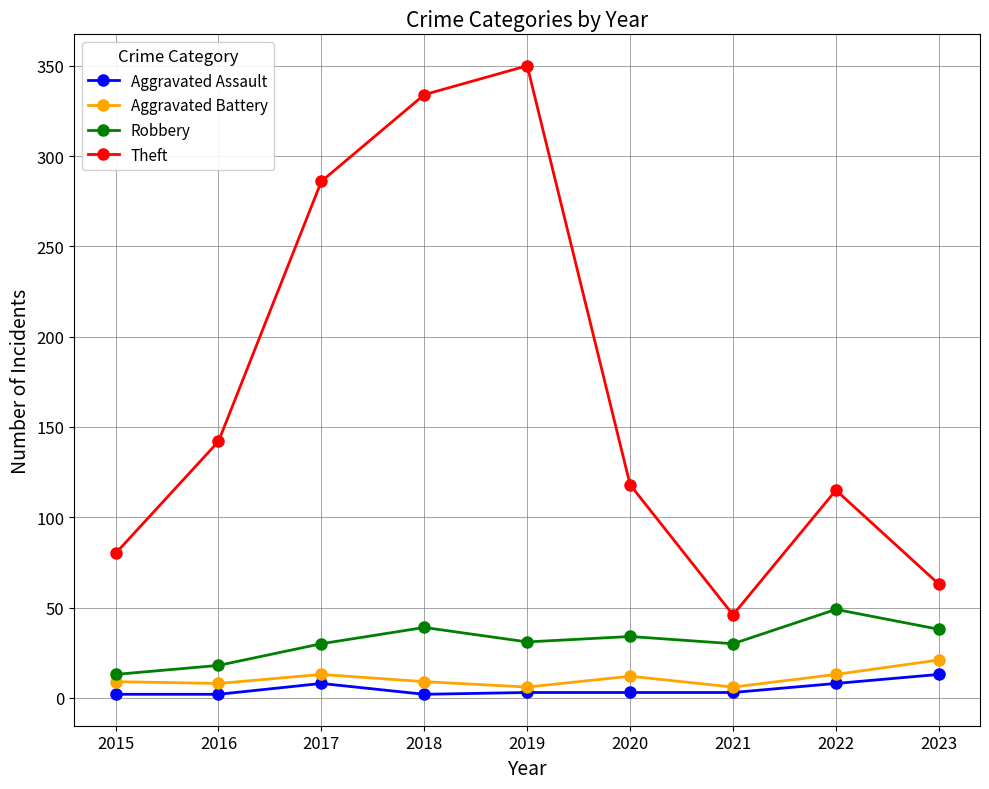

The value of Theft at 2022 is 182. True or false?

False